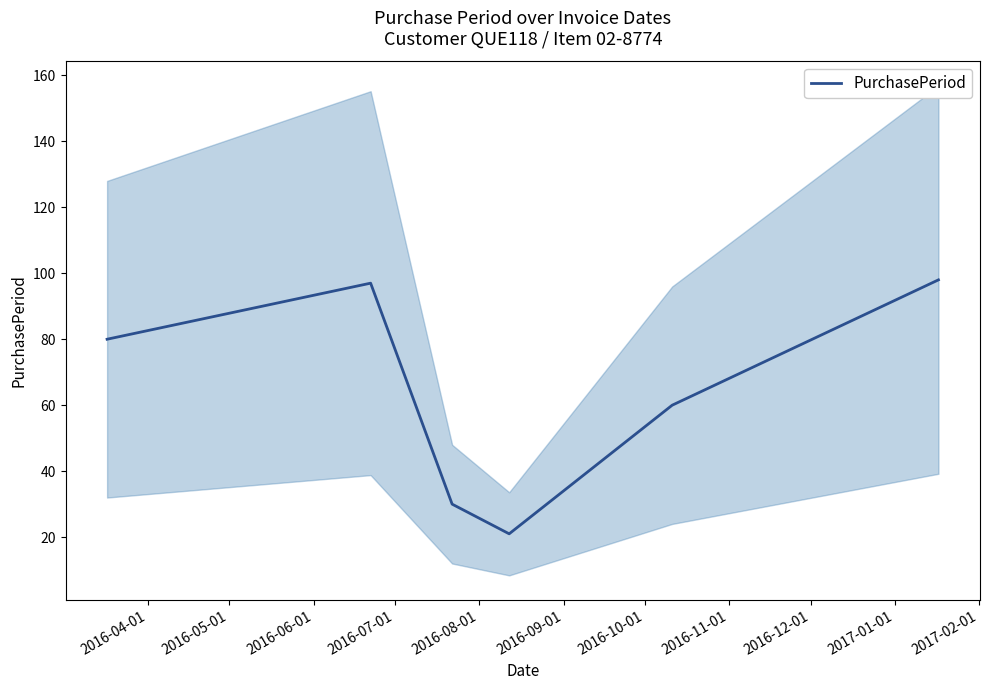

Reading left to right, extract all data points from this chart.

80	97	30	21	60	98